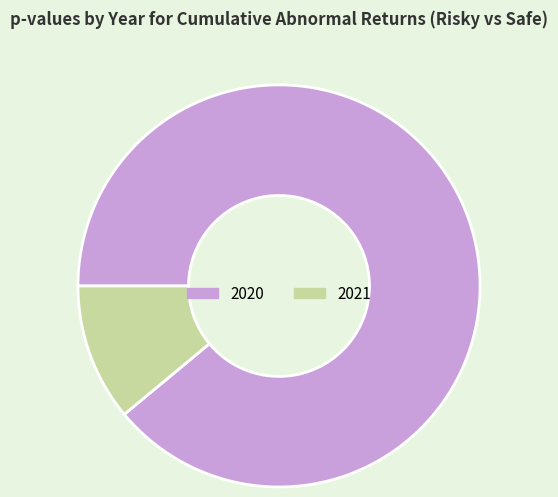

Which has a higher value, 2020 or 2021?

2020